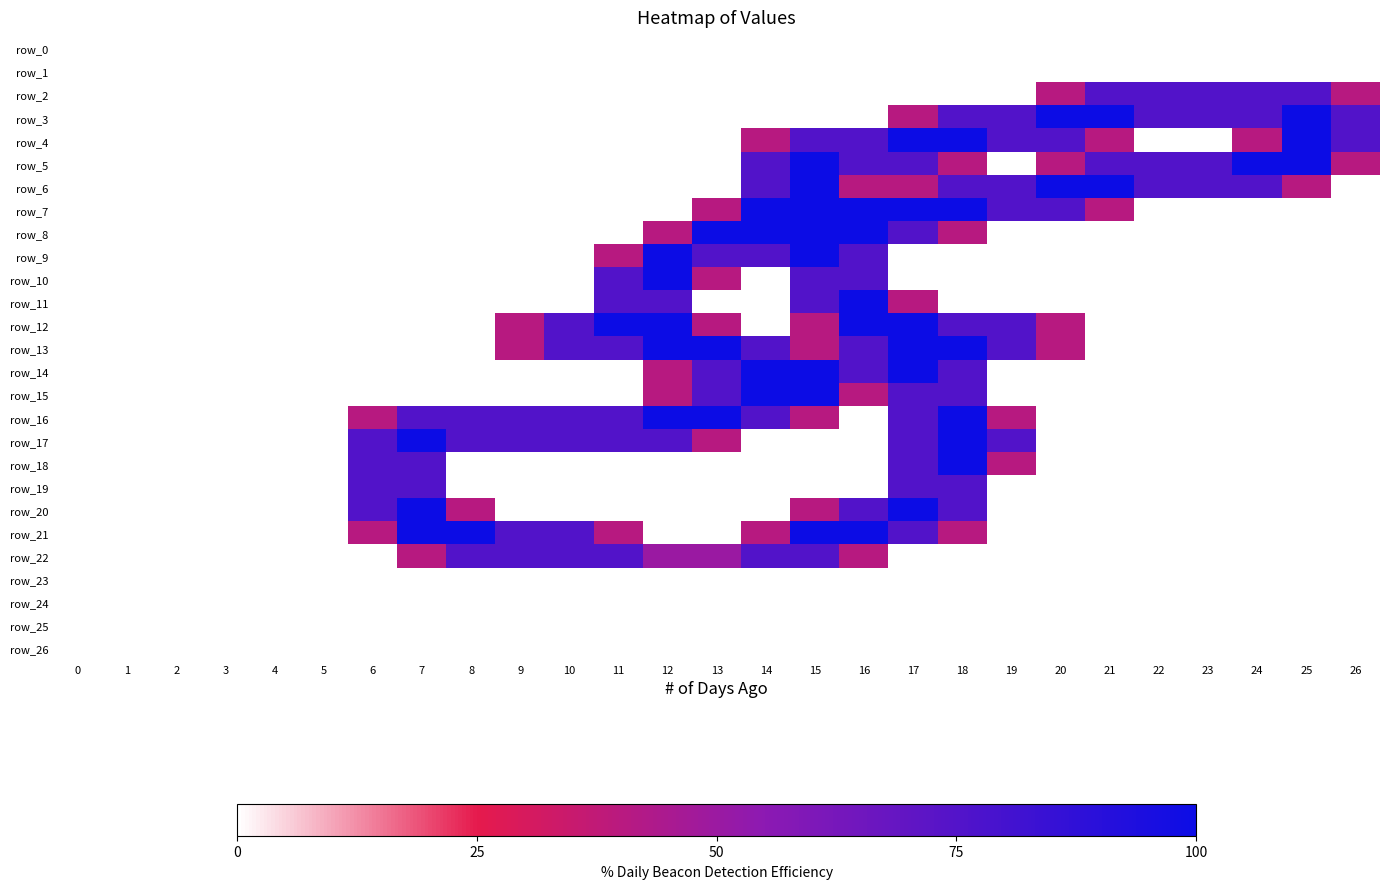

Rank the series at 23 from highest to lowest value.

row_2, row_3, row_5, row_6, row_0, row_1, row_4, row_7, row_8, row_9, row_10, row_11, row_12, row_13, row_14, row_15, row_16, row_17, row_18, row_19, row_20, row_21, row_22, row_23, row_24, row_25, row_26